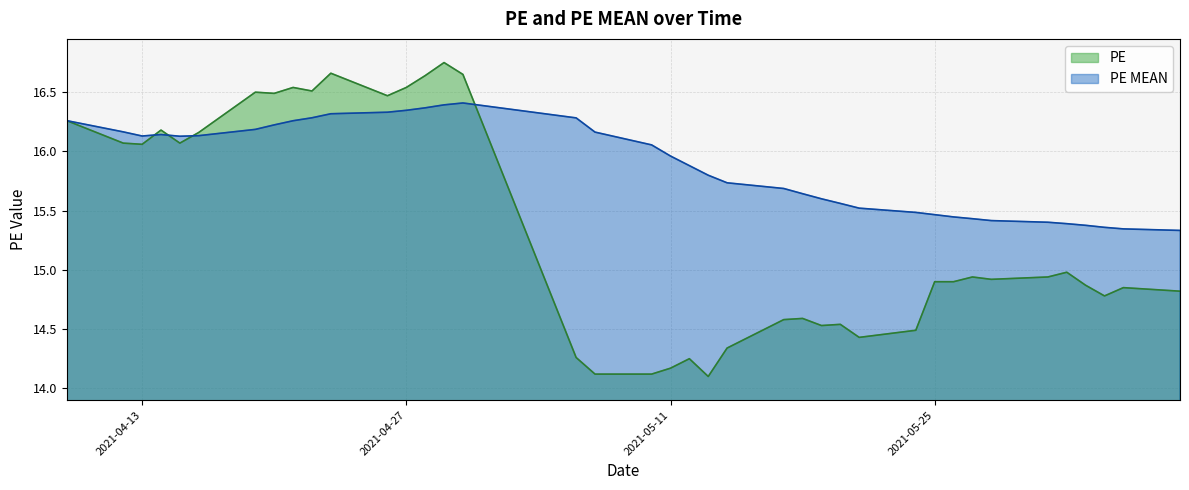

What is the minimum value for PE?

14.1